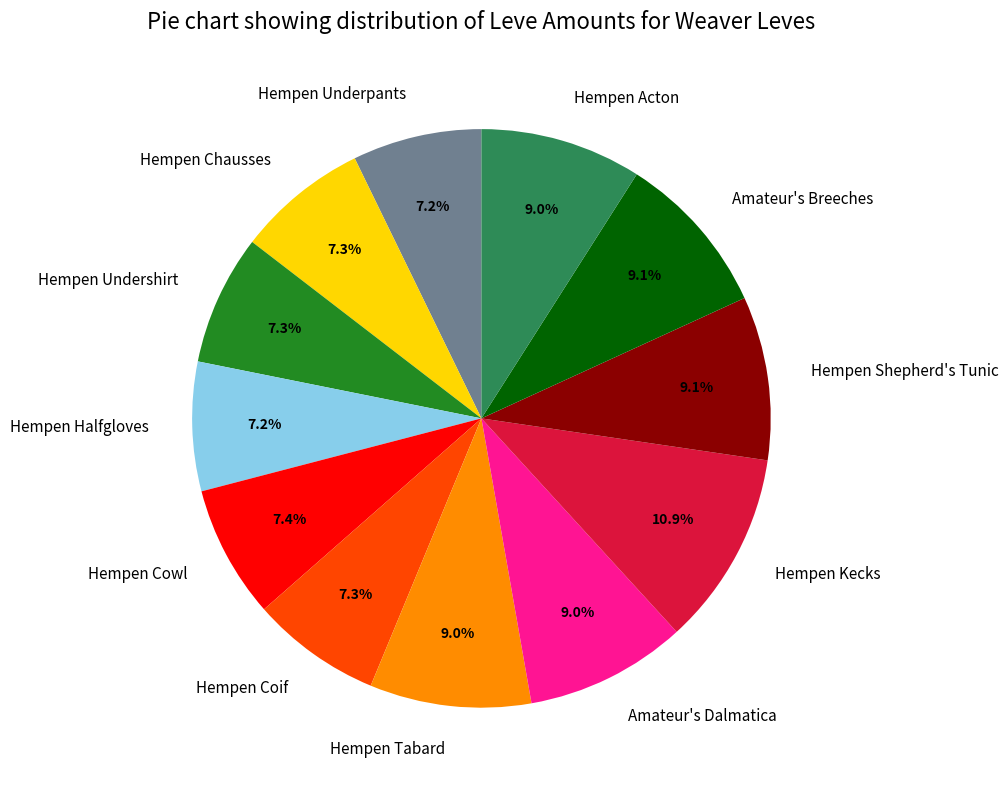

Does Hempen Underpants represent more than half of the total?

No